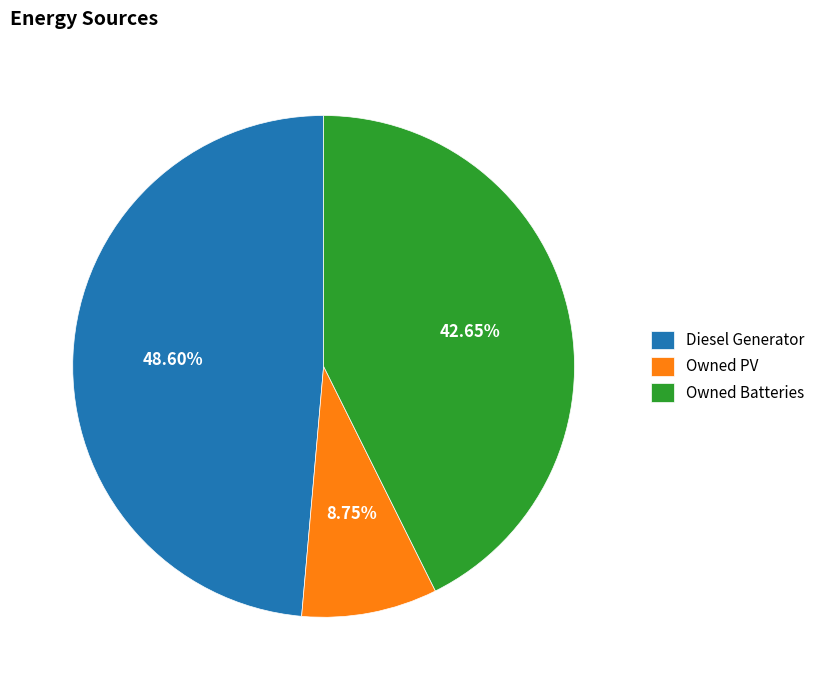

To the nearest percent, what is the difference between the Owned Batteries and Owned PV slice percentages?

34%